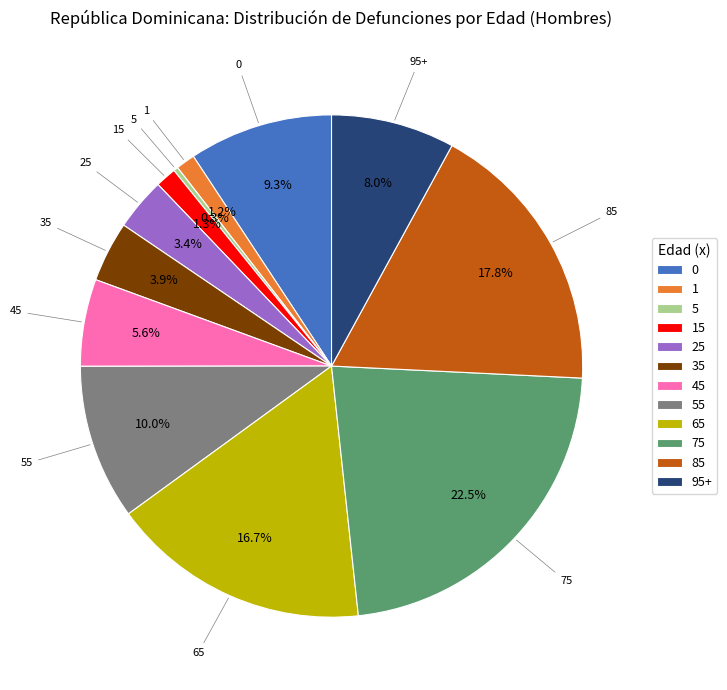

What is the smallest slice in the pie chart?

5